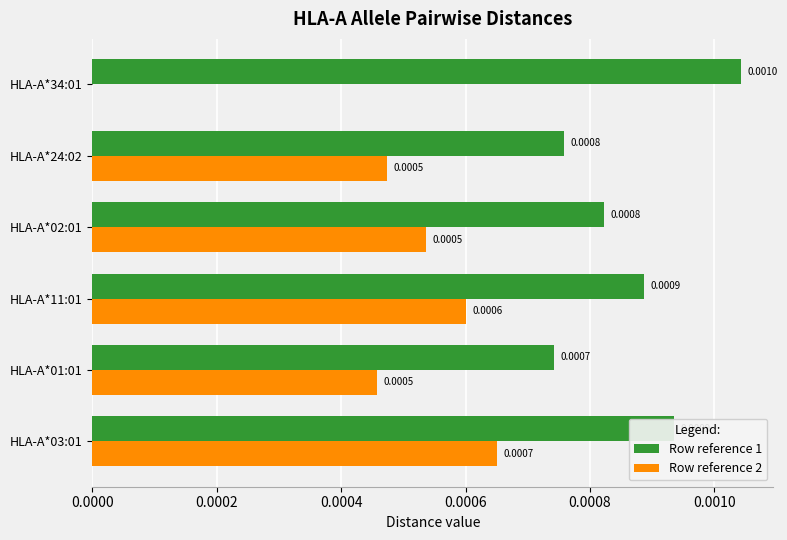

Which series has the largest total across all categories?

Row reference 1